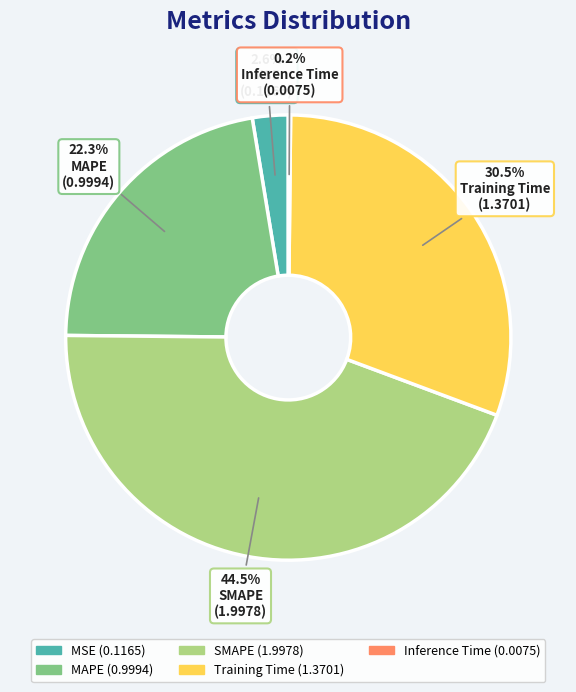

Which has a higher value, SMAPE or MSE?

SMAPE